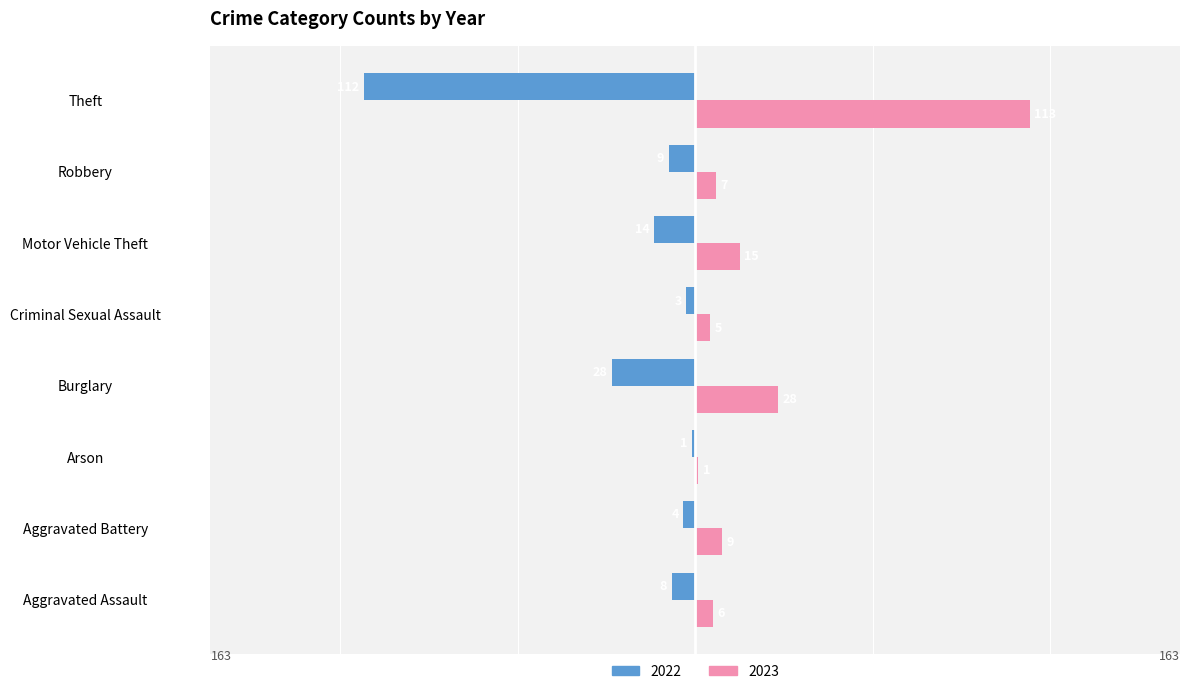

Rank the series at Aggravated Battery from lowest to highest value.

2022, 2023